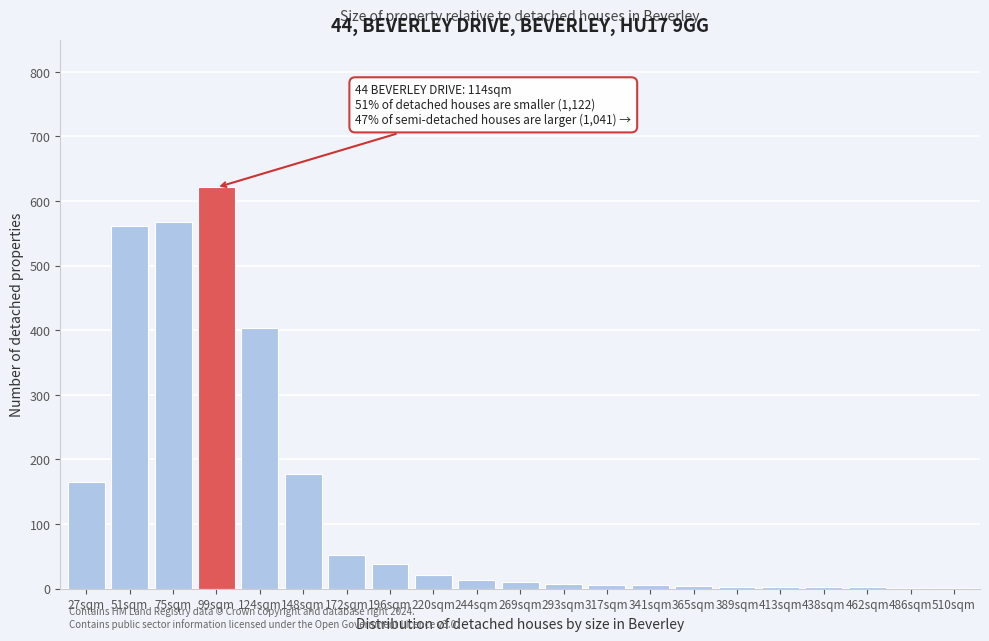

Which has a higher value, 75sqm or 148sqm?

75sqm